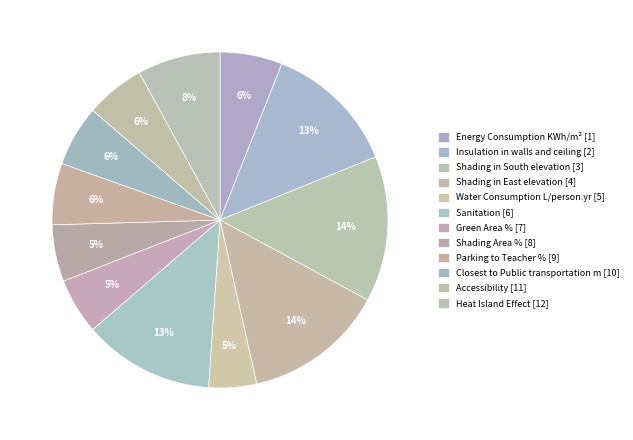

To the nearest percent, what is the average slice percentage?

8%